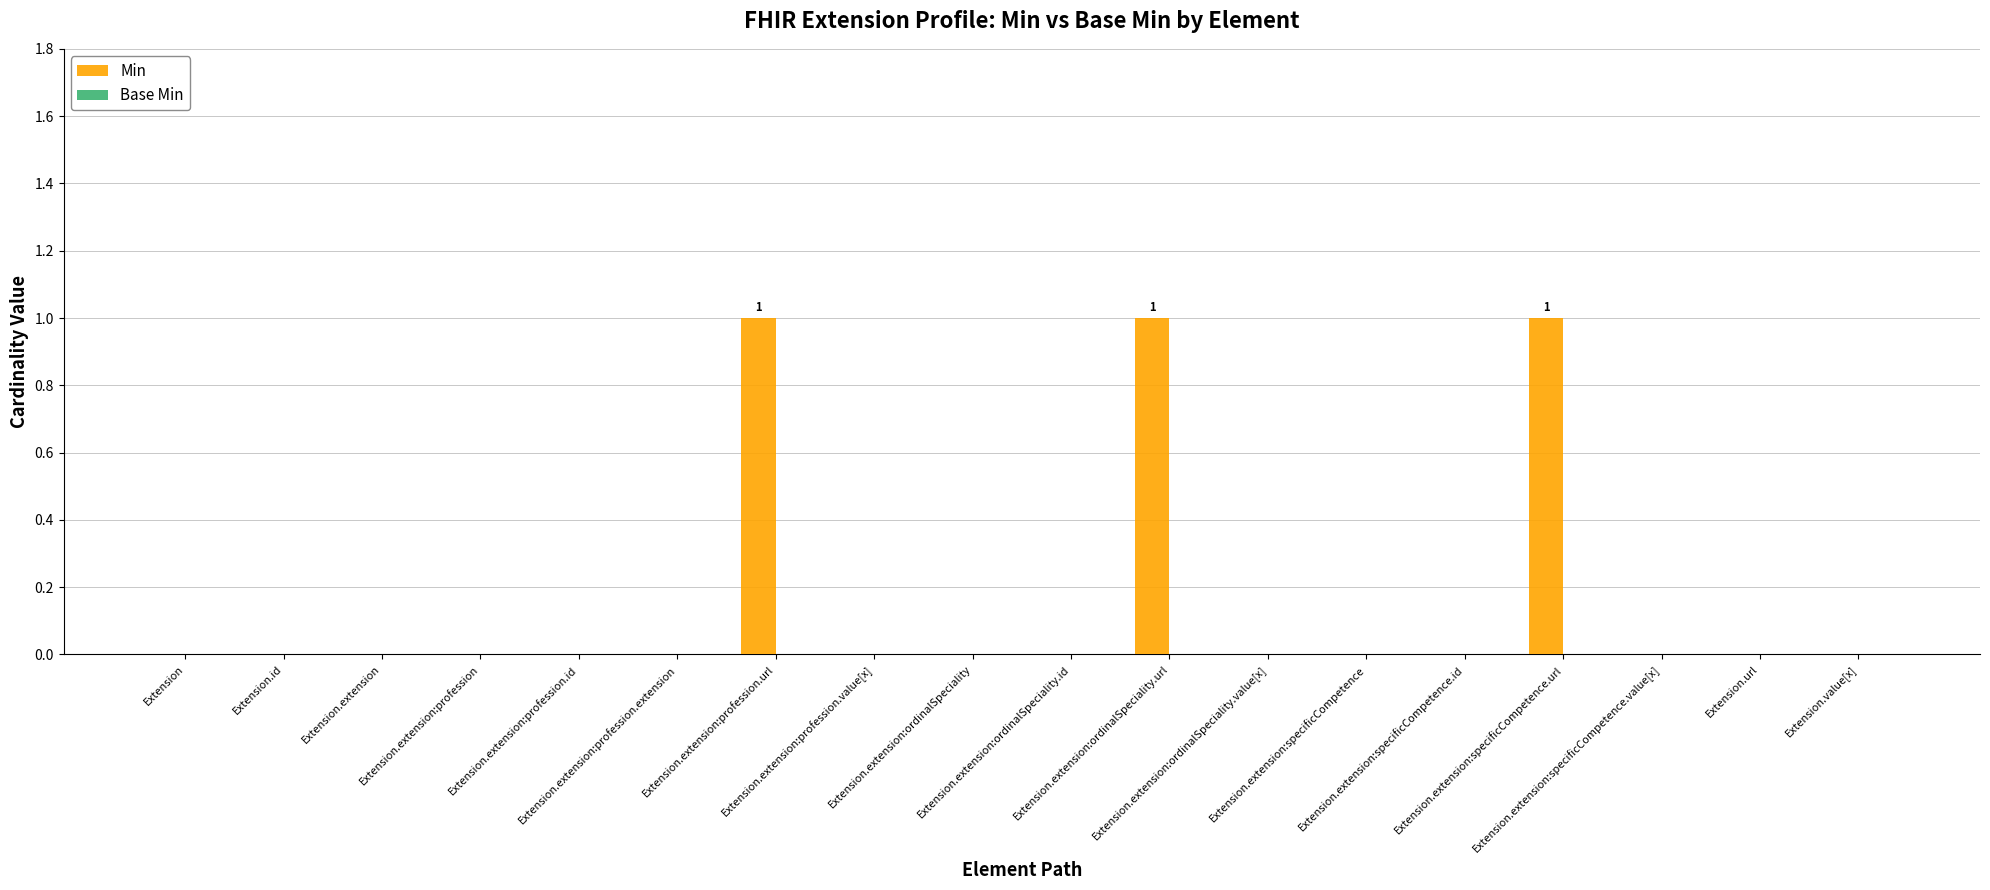

What is the sum of all values?

3